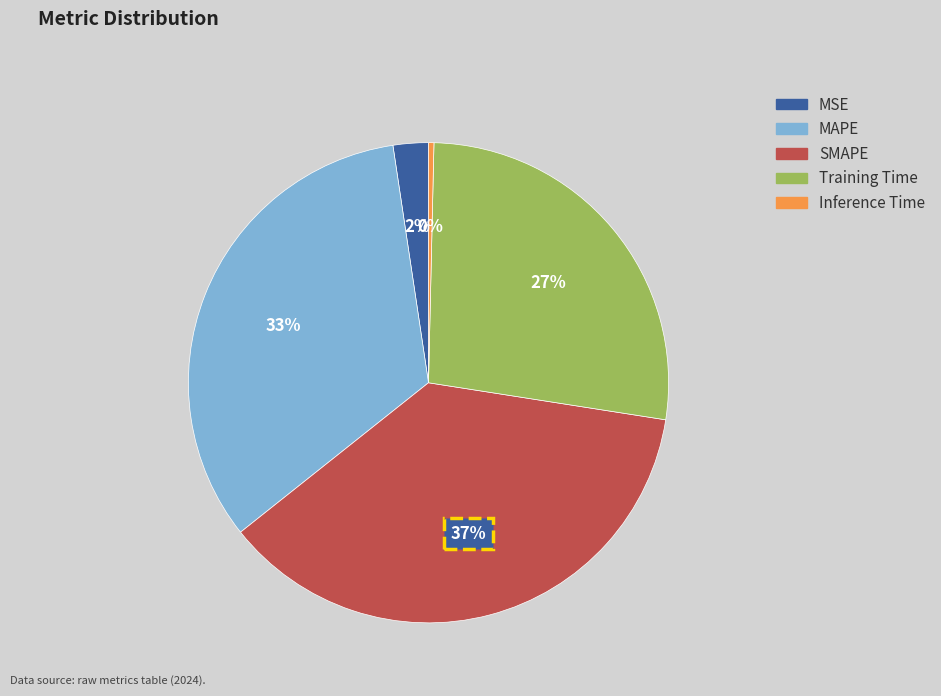

To the nearest percent, what percentage of the pie is MAPE?

33%